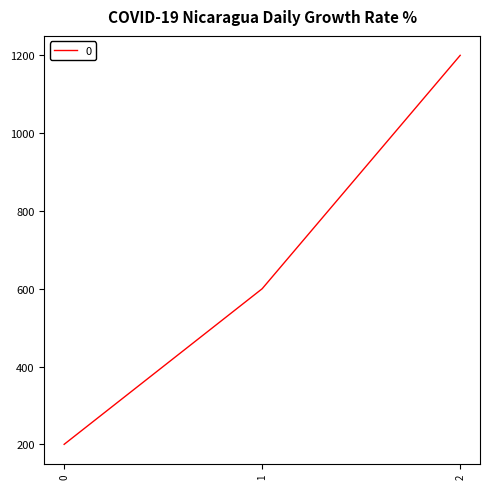

True or false: the data shows 200 at 0.

True